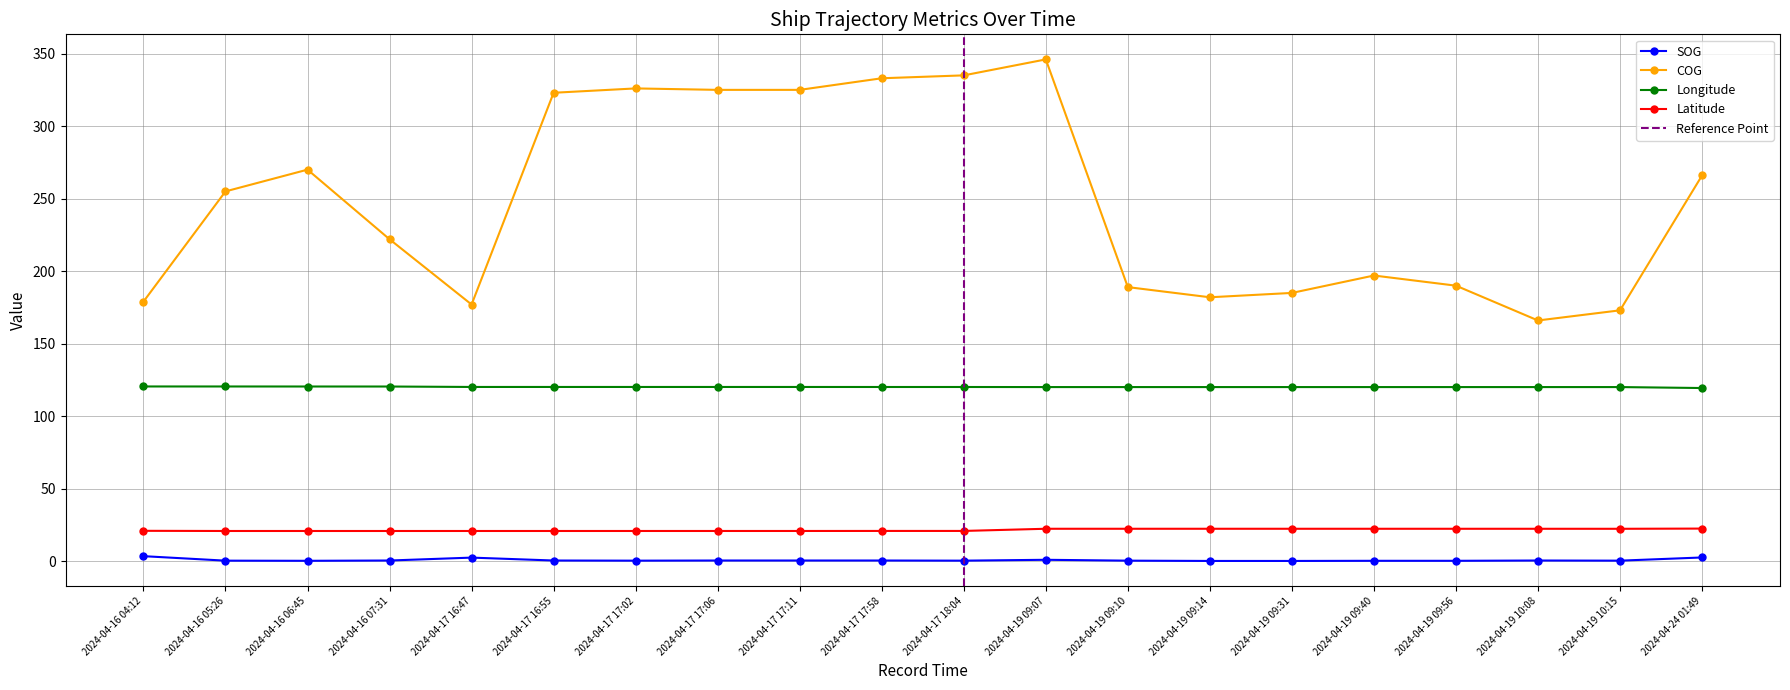

In Longitude, how many points are lower than both neighbors (excluding endpoints)?

1